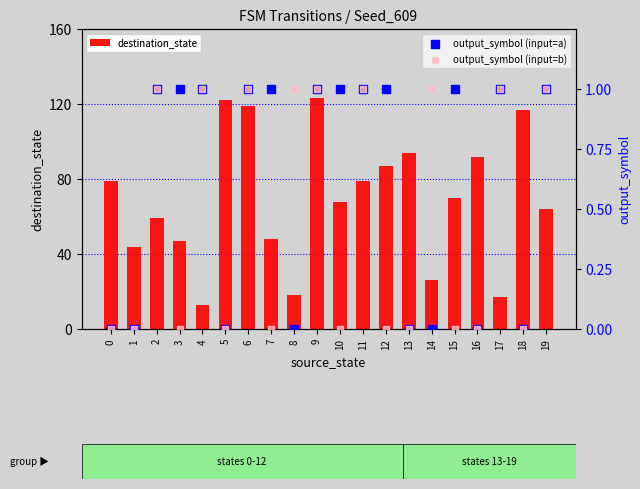

What is the total value across all series at 0?

79